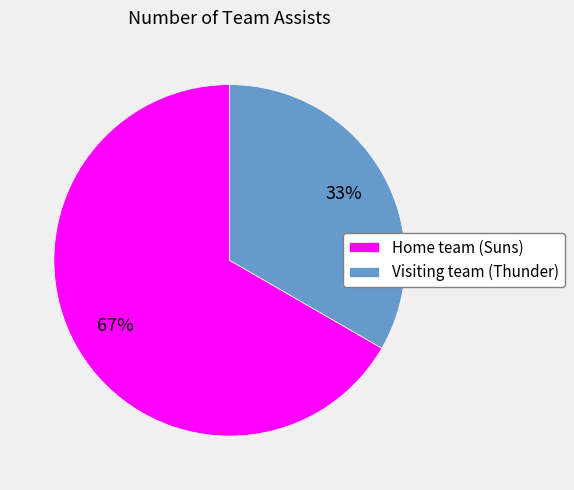

What percentage is the Visiting team (Thunder) slice, to the nearest percent?

33%